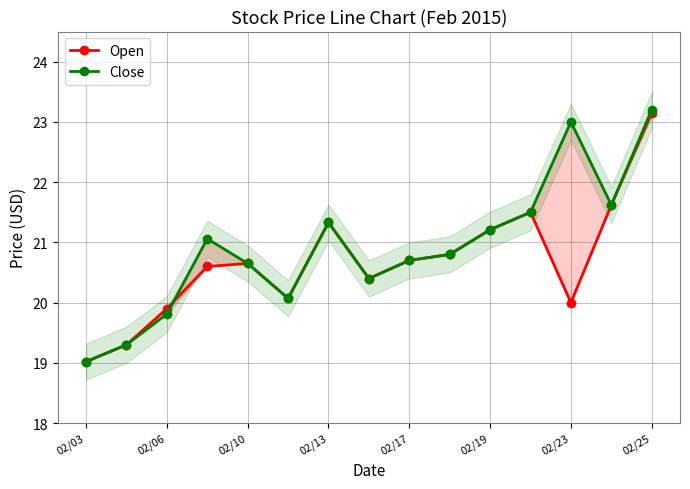

The Open series shows 12.0 at 02/25. True or false?

False